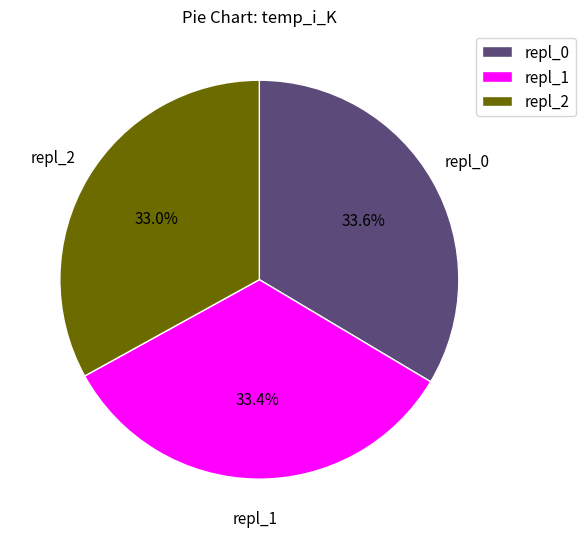

Is the sum of repl_1 and repl_2 greater than half?

Yes